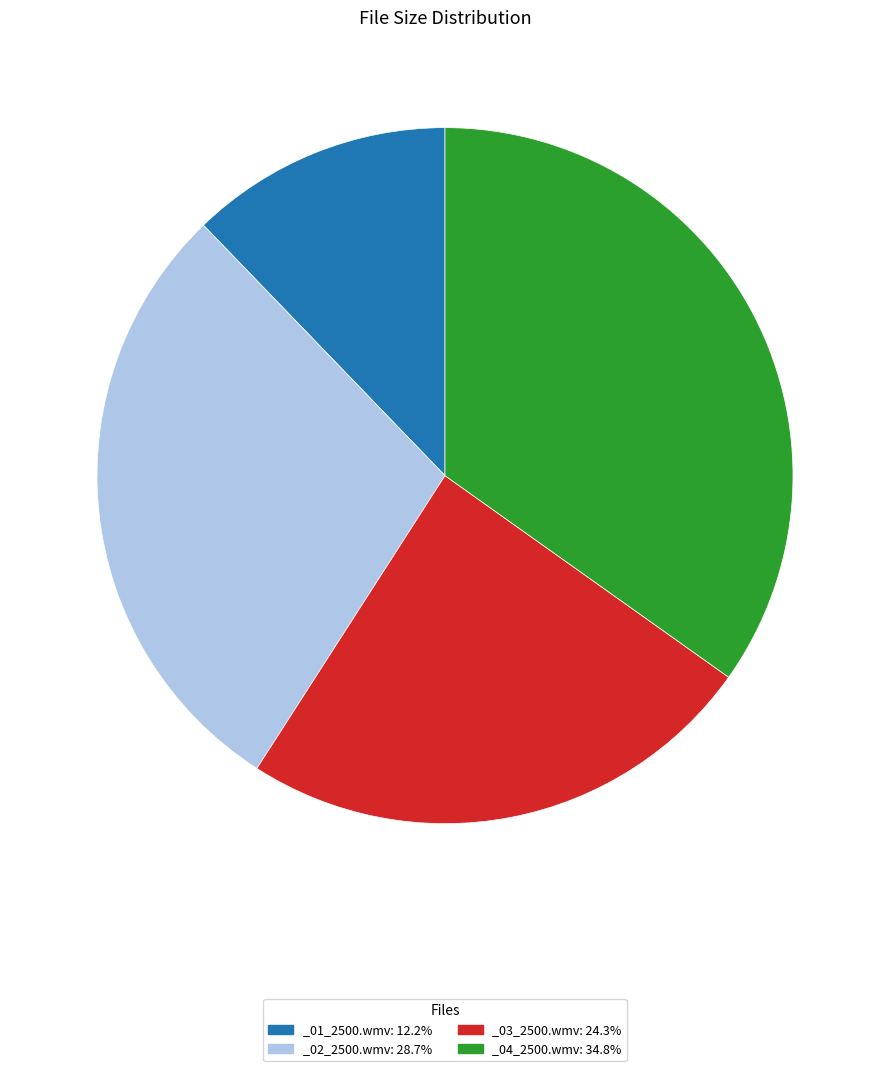

The _03_2500.wmv slice represents 24% of the pie. True or false?

True